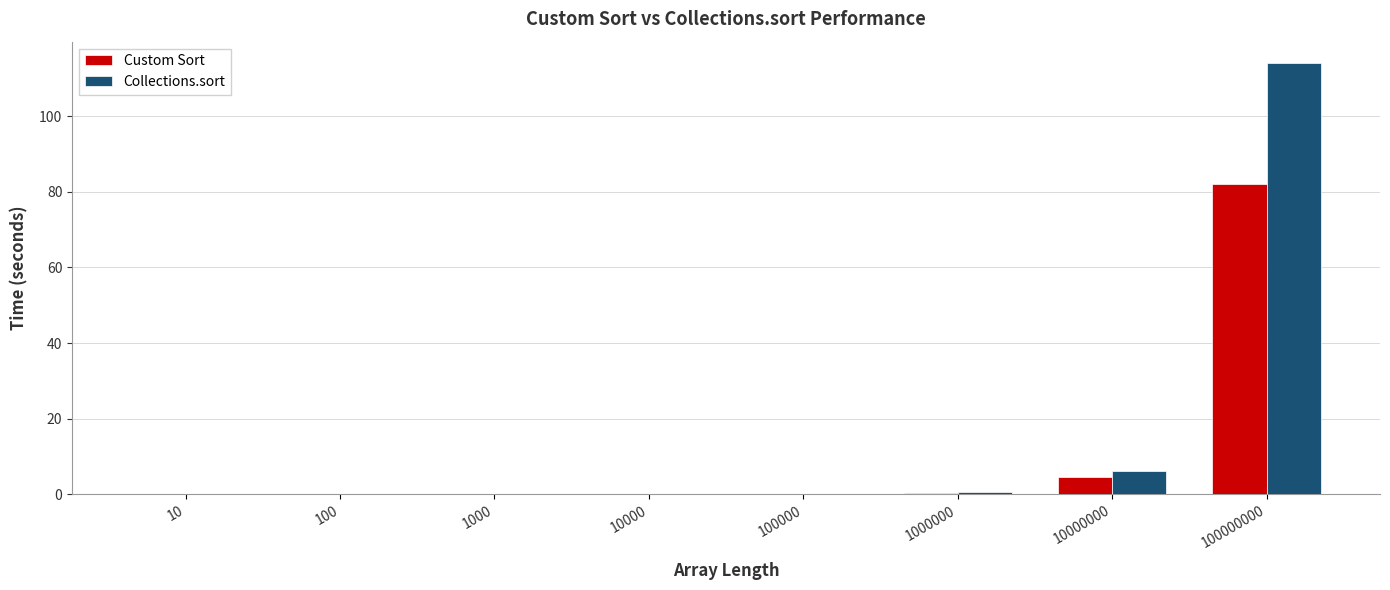

Which label corresponds to the largest value in the chart?

100000000